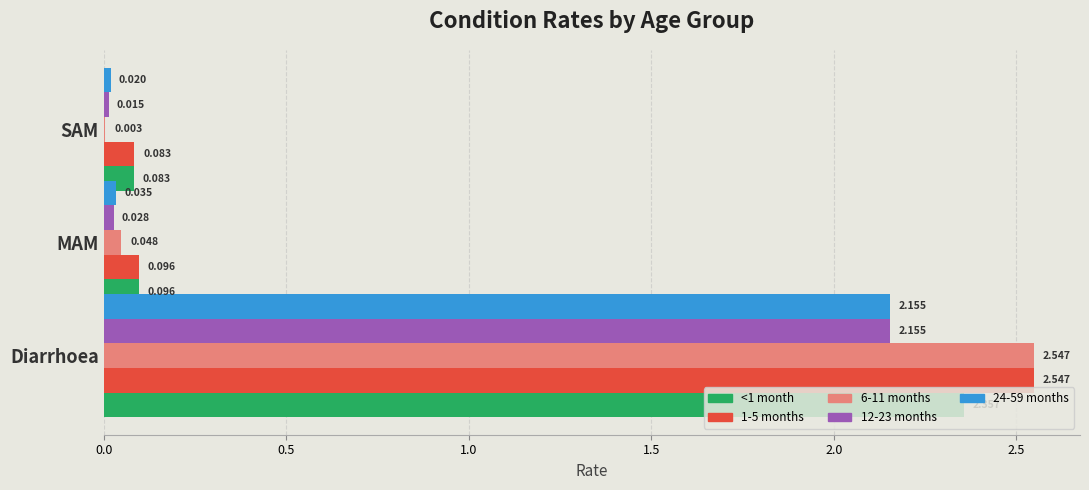

At which label does 1-5 months reach its peak?

Diarrhoea